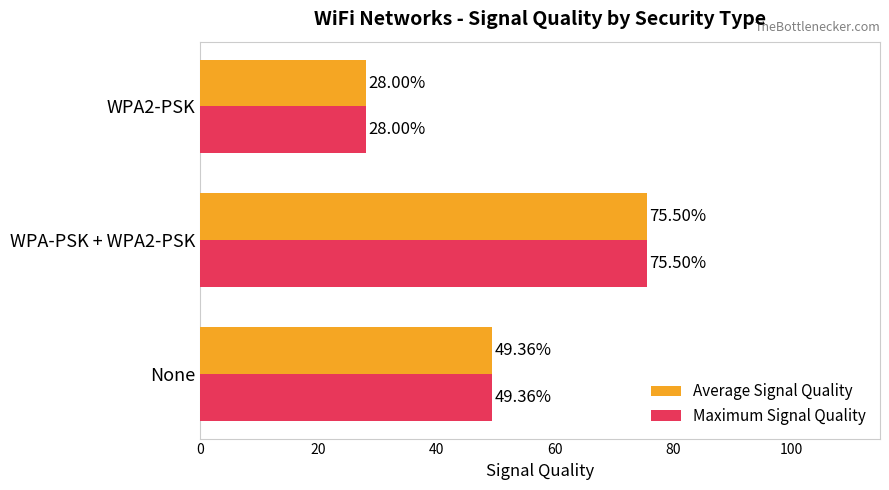

Is the value of Maximum Signal Quality at WPA-PSK + WPA2-PSK greater than the value of Average Signal Quality at WPA2-PSK?

Yes